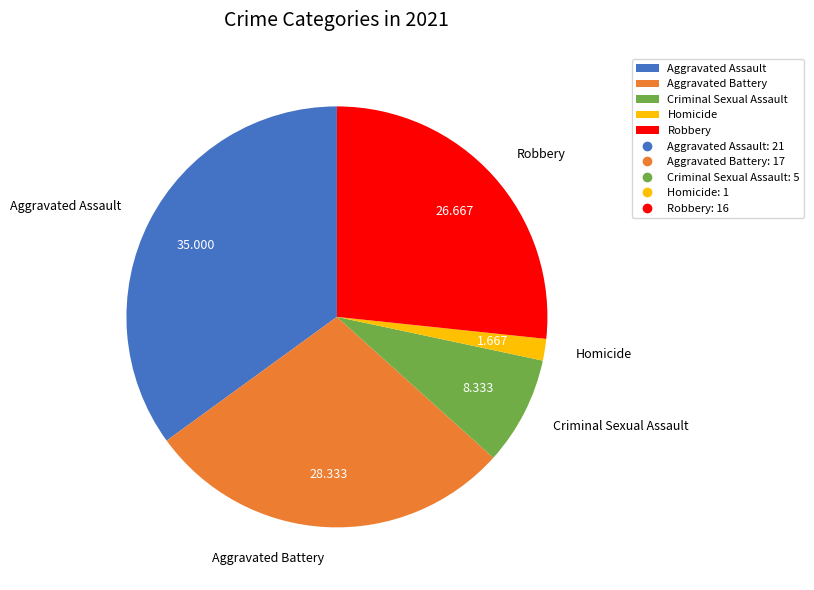

Combined, do Aggravated Assault and Homicide account for over 50%?

No